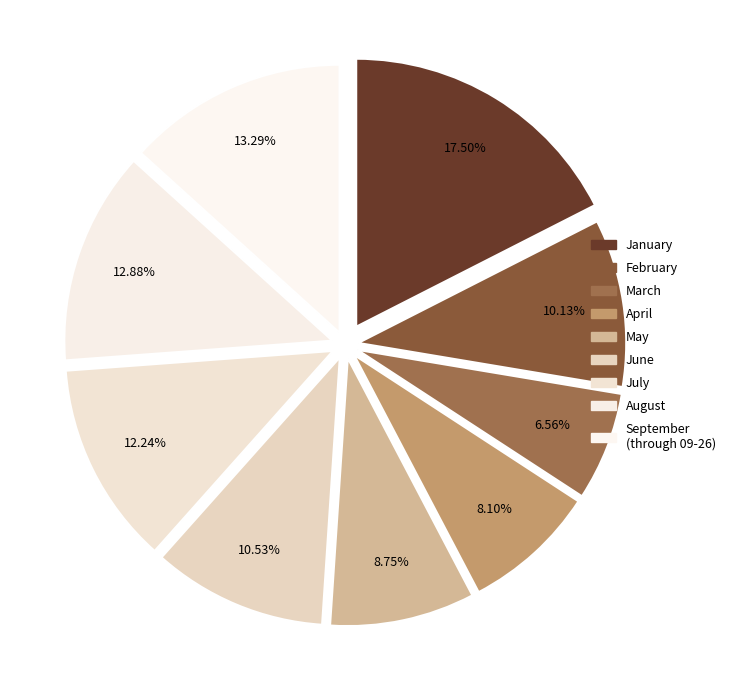

Does June represent more than half of the total?

No